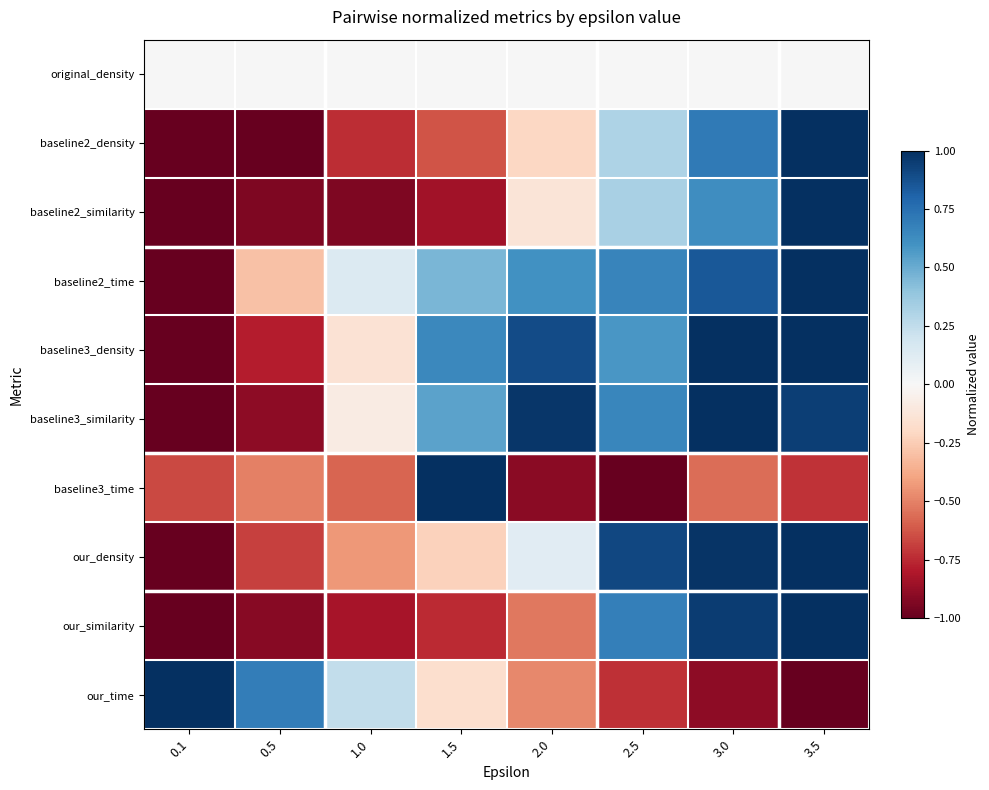

Between 3.0 and 1.5, which is larger?

3.0